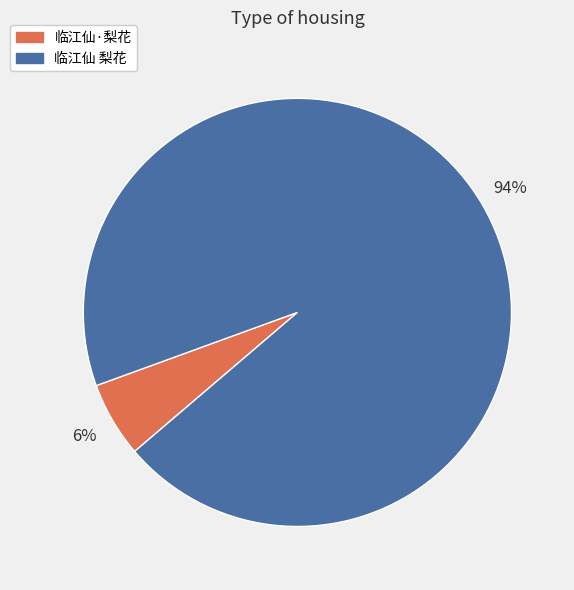

Which category accounts for the majority?

临江仙 梨花